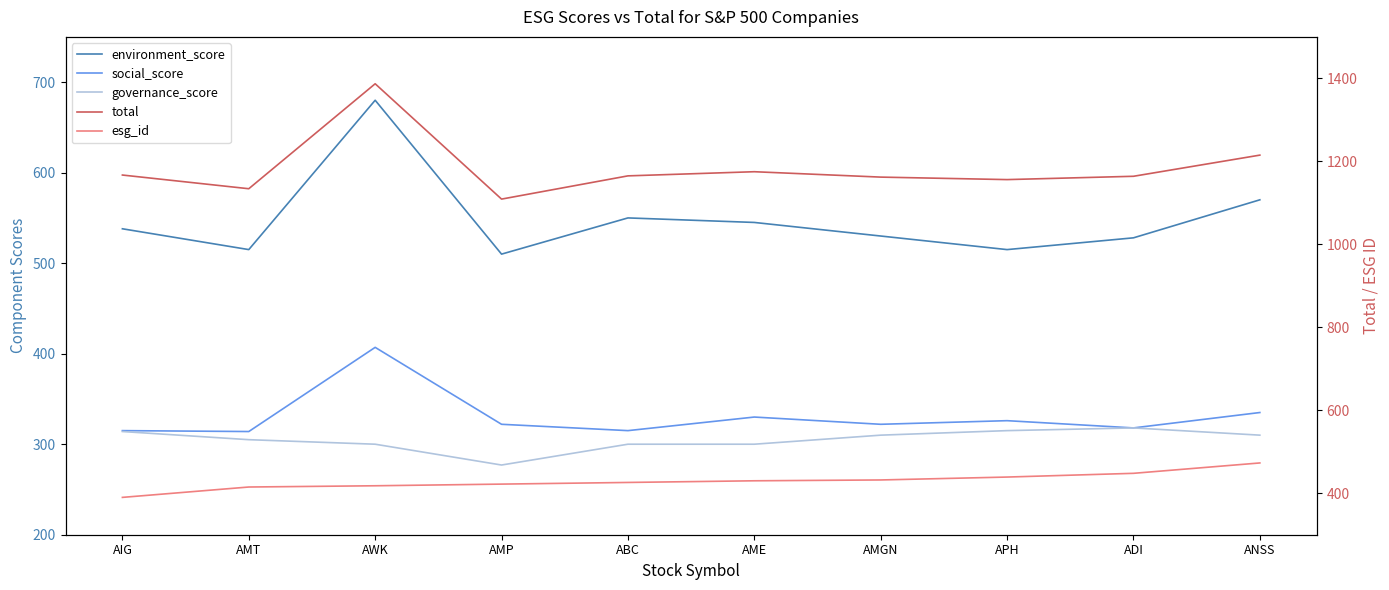

Which series has the largest total across all categories?

total